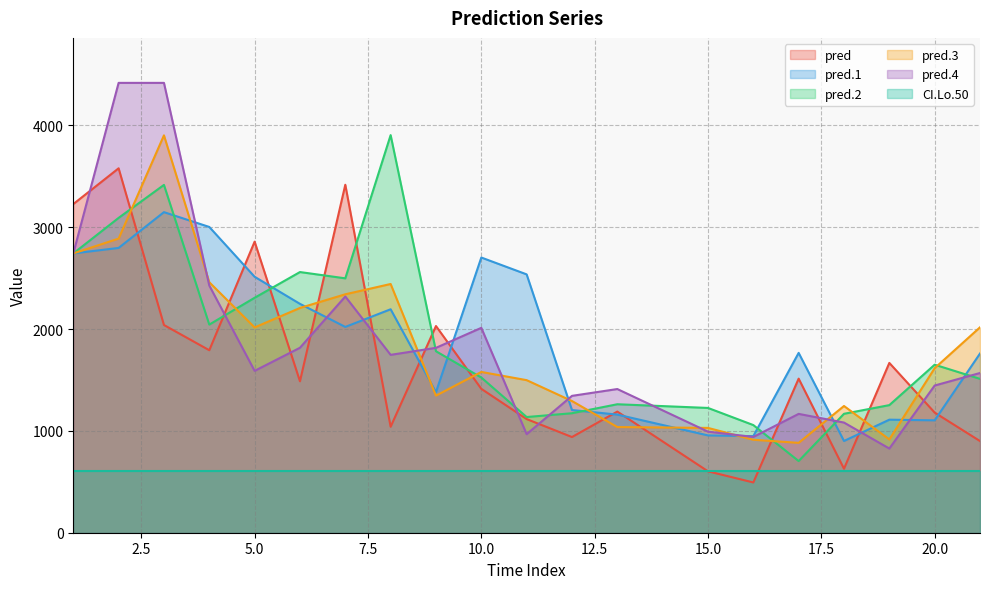

At which category does the chart reach its minimum across all series?

16